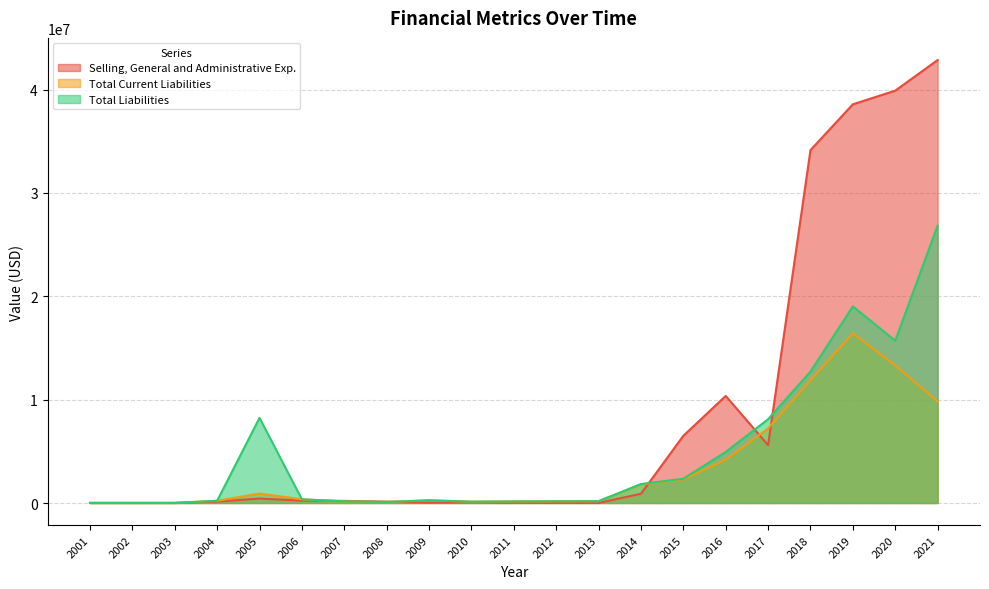

True or false: Total Liabilities and Total Current Liabilities intersect in this chart.

False